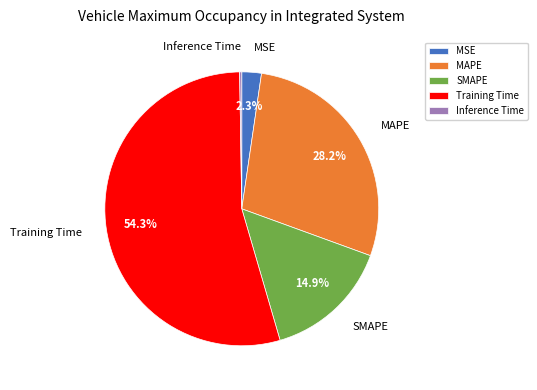

What is the largest slice in the pie chart?

Training Time